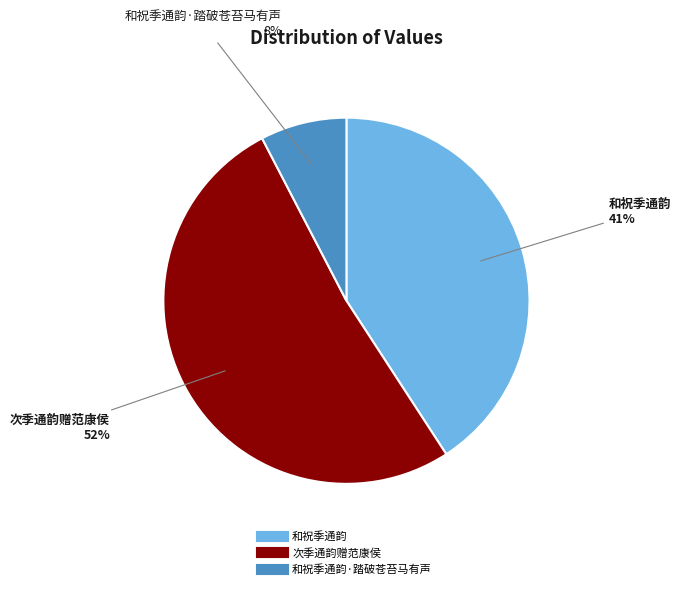

To the nearest percent, what is the average slice percentage?

33%